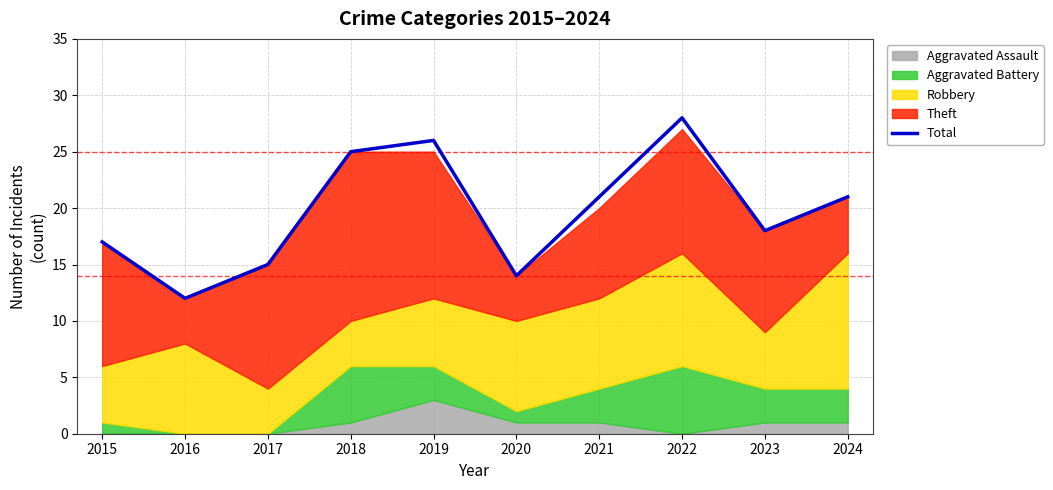

Does the chart display data point markers on the line(s)?

No